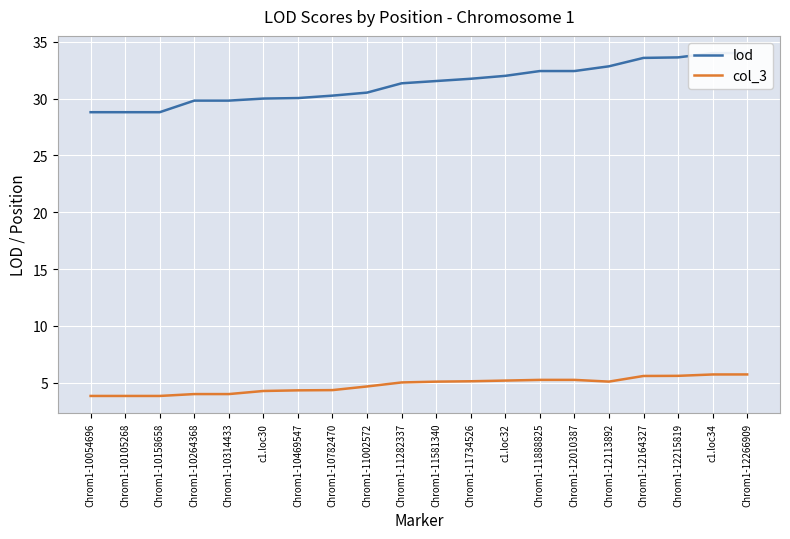

Reading left to right, list all the values displayed in this chart.

lod: 28.8	28.8	28.8	29.8	29.8	30.0	30.0	30.3	30.5	31.3	31.5	31.7	32.0	32.4	32.4	32.8	33.6	33.6	34.0	34.0
col_3: 3.8	3.8	3.8	4.0	4.0	4.3	4.3	4.3	4.7	5.0	5.1	5.1	5.2	5.2	5.2	5.1	5.6	5.6	5.7	5.7